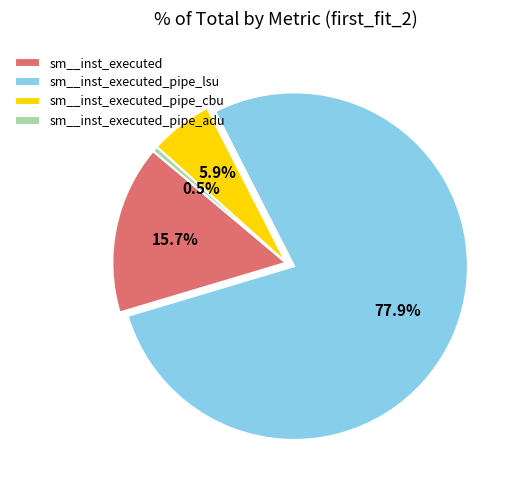

Rank the categories by value from highest to lowest.

sm__inst_executed_pipe_lsu, sm__inst_executed, sm__inst_executed_pipe_cbu, sm__inst_executed_pipe_adu